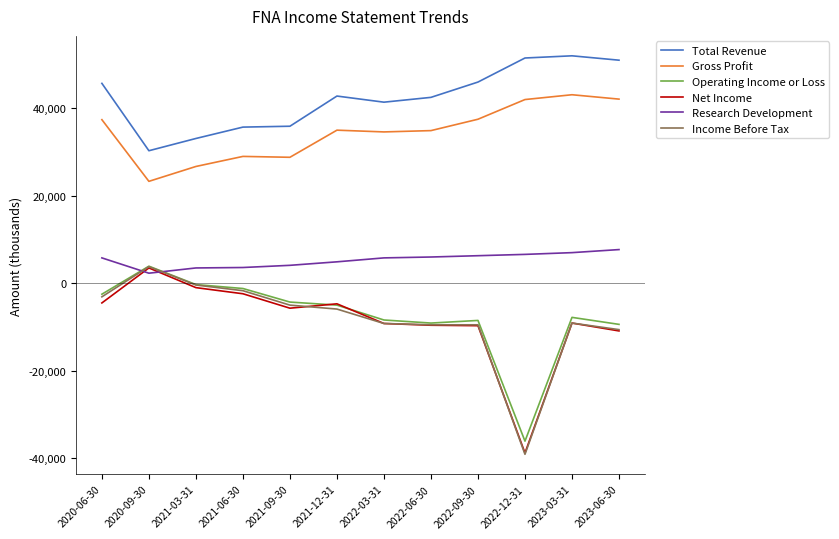

What is the difference between the Research Development values at 2022-03-31 and 2022-06-30?

200